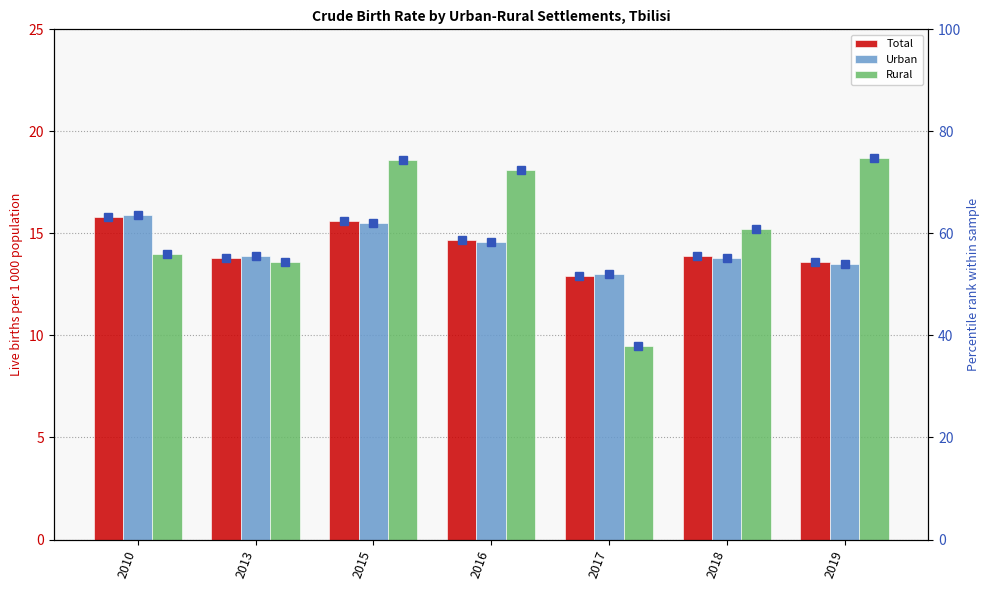

The Urban pct series shows 37.5 at 2016. True or false?

False